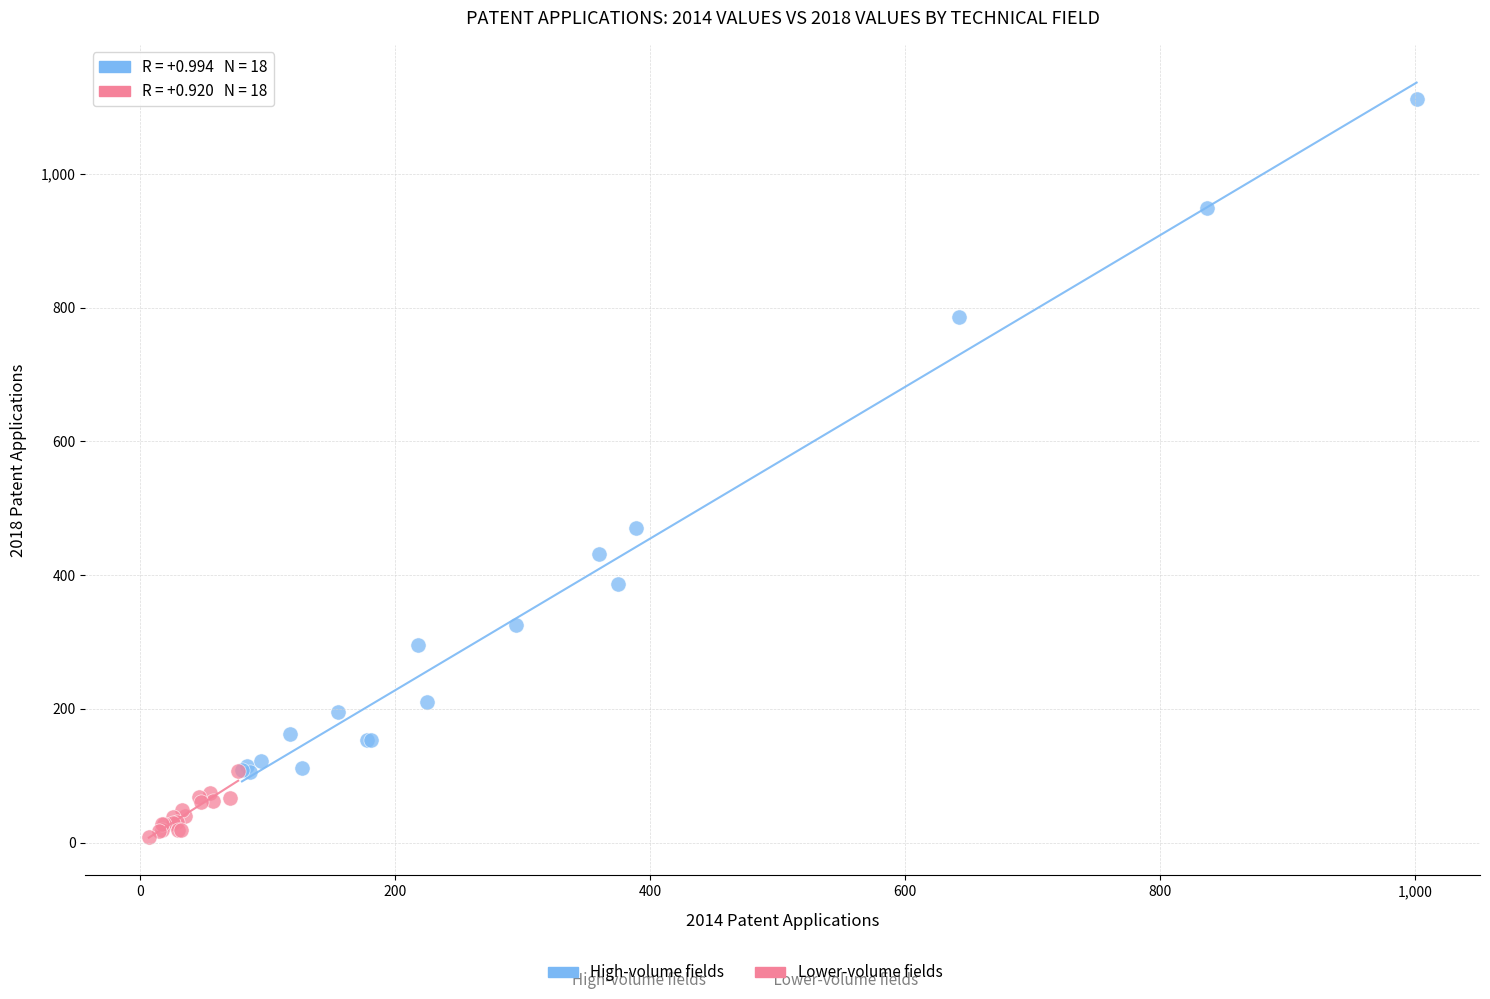

Which series reaches the maximum Y coordinate?

High-volume fields